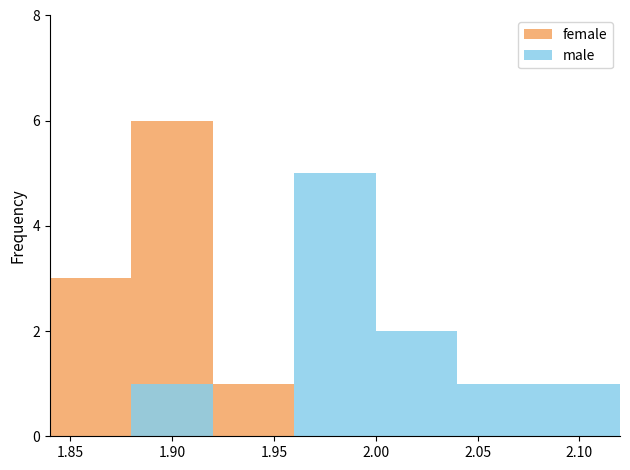

At 1.90, list the series in order from smallest to largest.

male, female